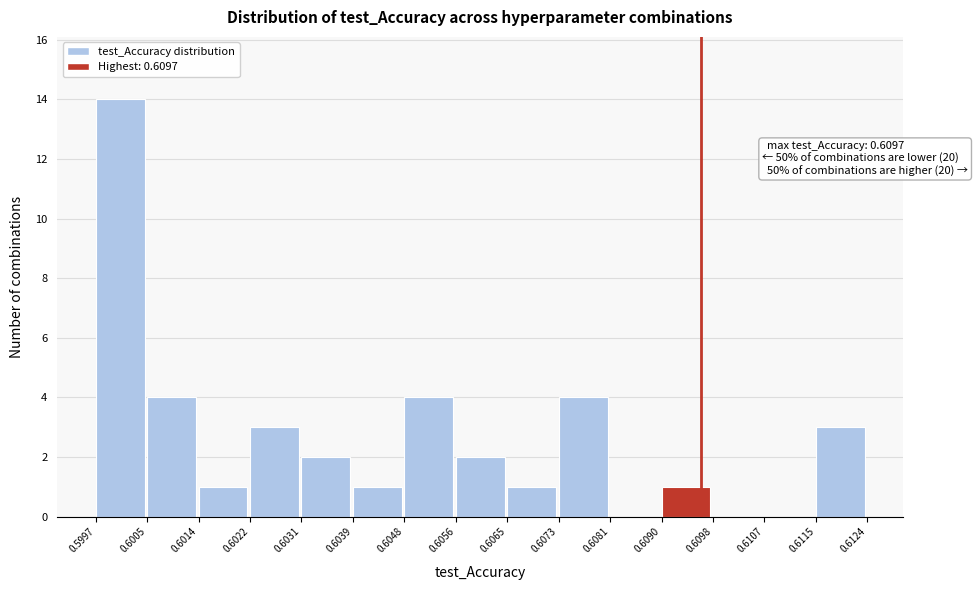

Which range on the x-axis has the tallest bar?

0.5997 to 0.6005